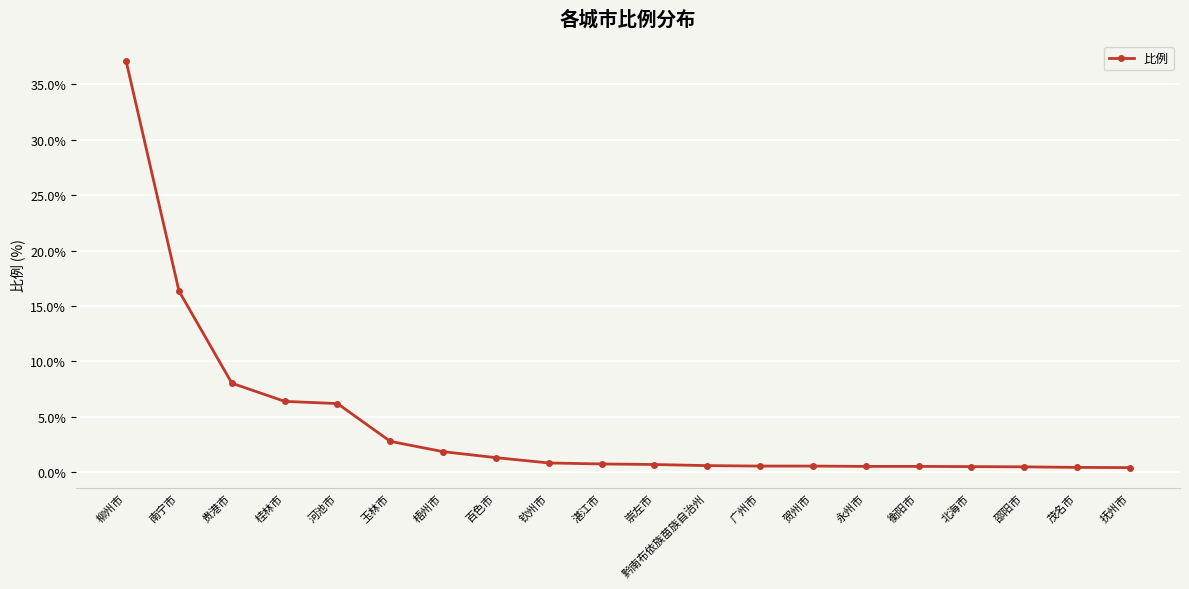

What is the value of the 7th point from the left?

1.9